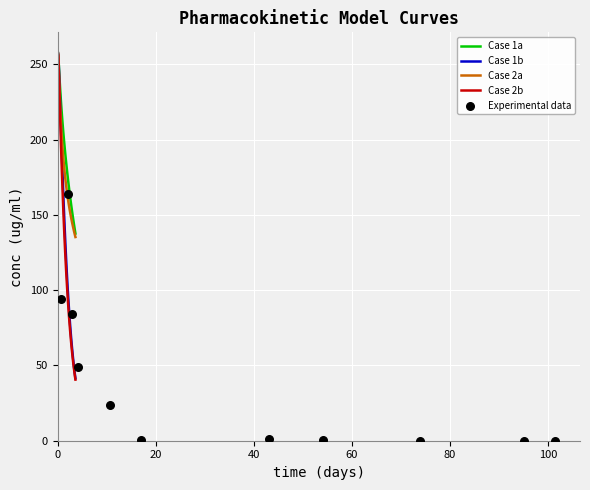

What is the maximum value for Case 1b?

258.4